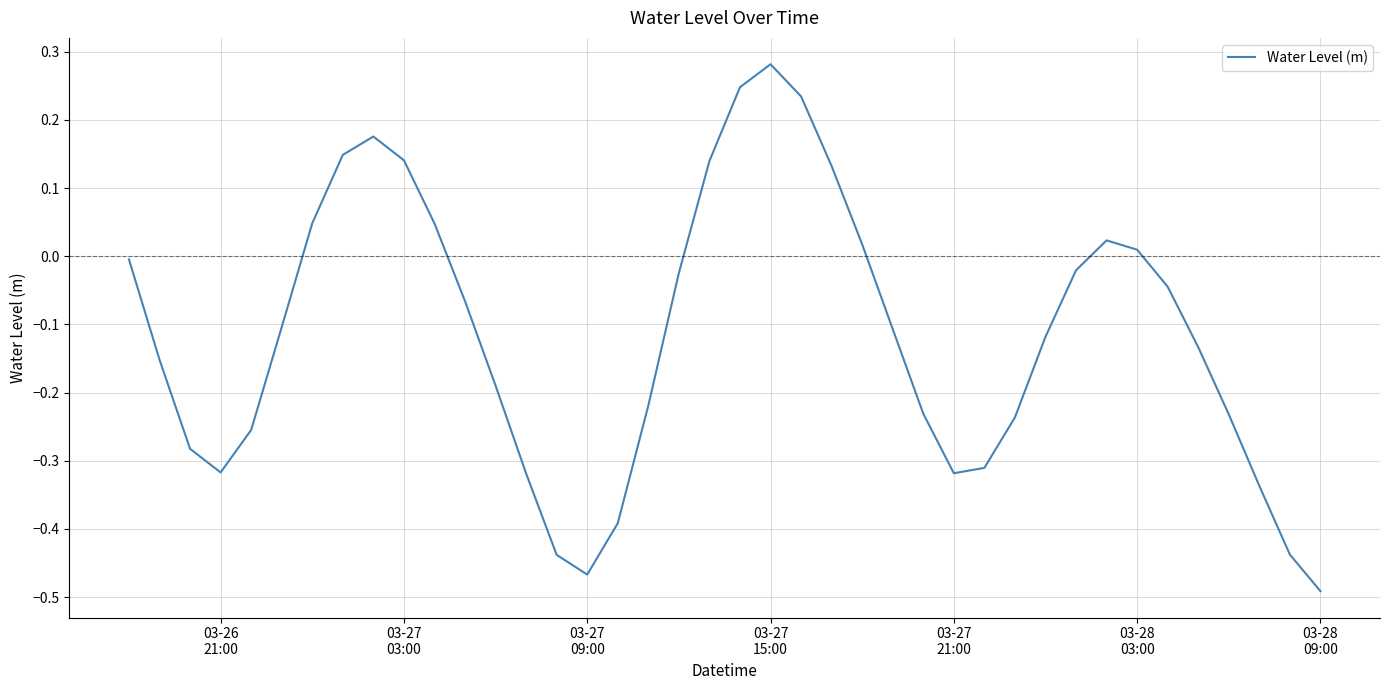

What is the difference between the maximum and minimum values?

0.8